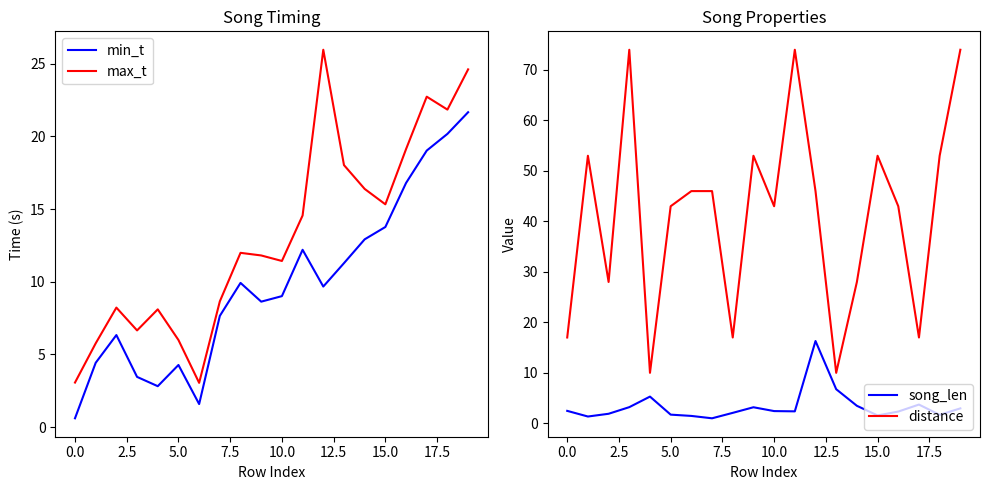

True or false: min_t and max_t intersect in this chart.

False